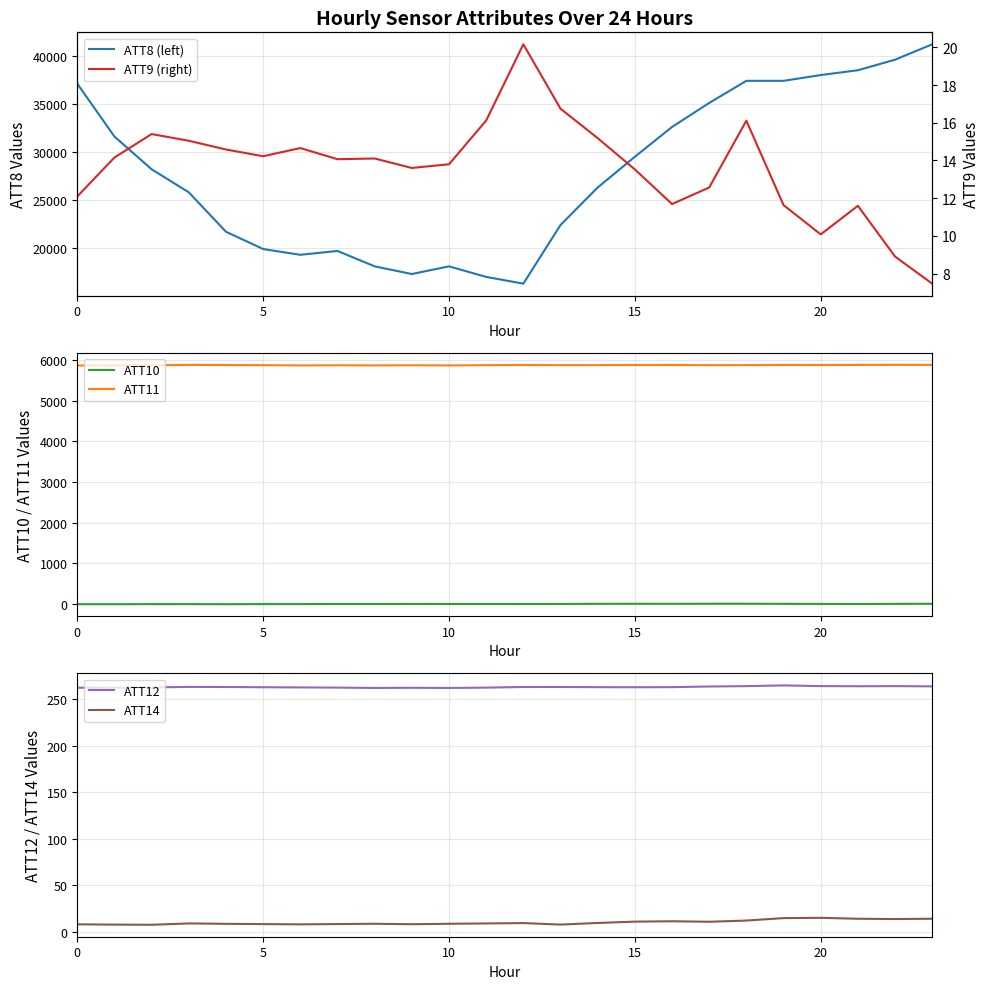

In ATT14, how many points are lower than both neighbors (excluding endpoints)?

6